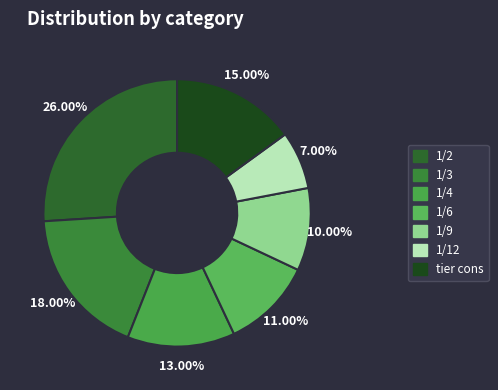

How many slices are in this pie chart?

7